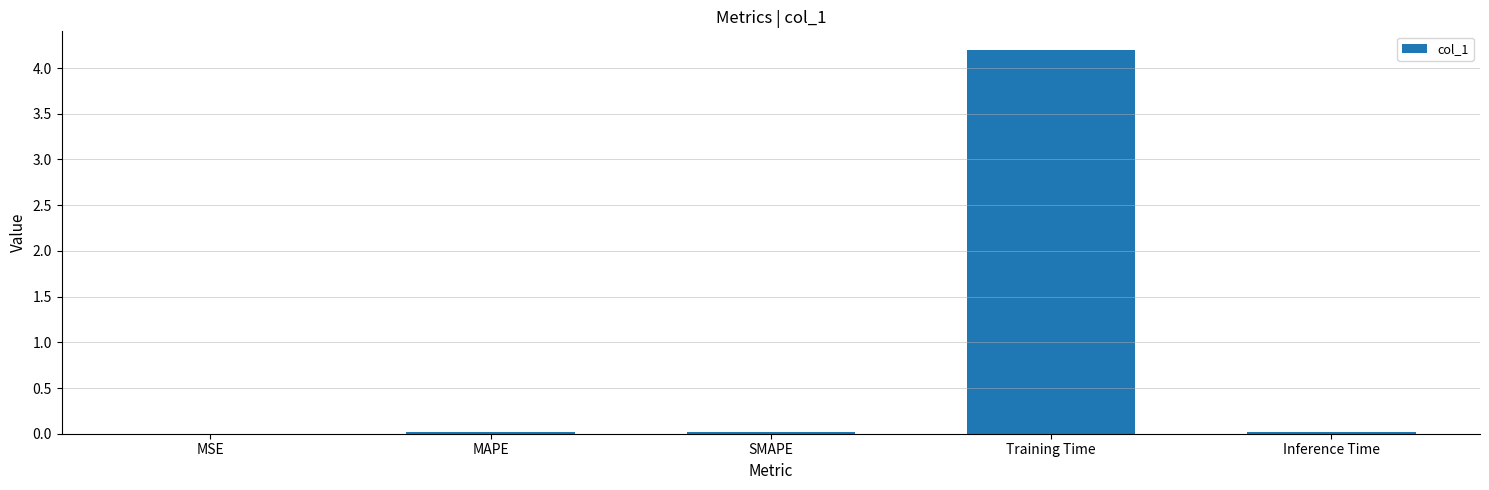

What is the sum of all values?

4.3